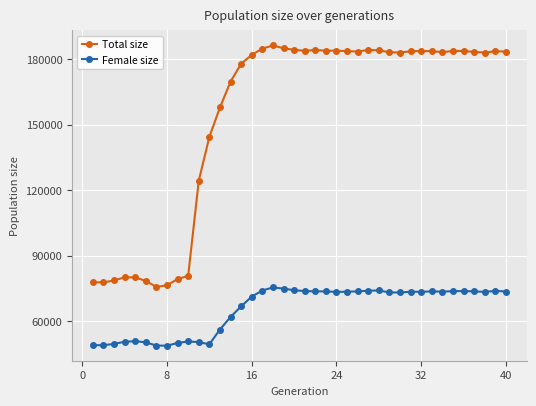

What is the smallest value displayed?

48849